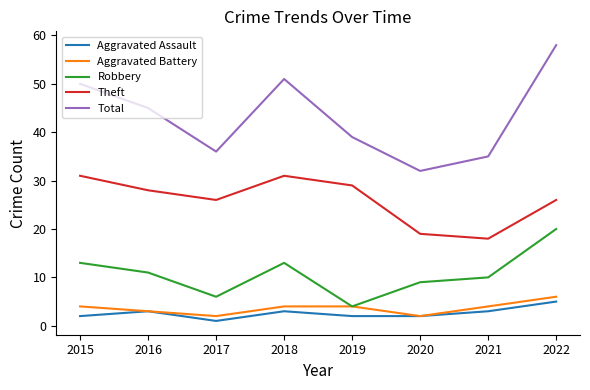

What is the approximate value of Theft at 2022, to the nearest 5?

25